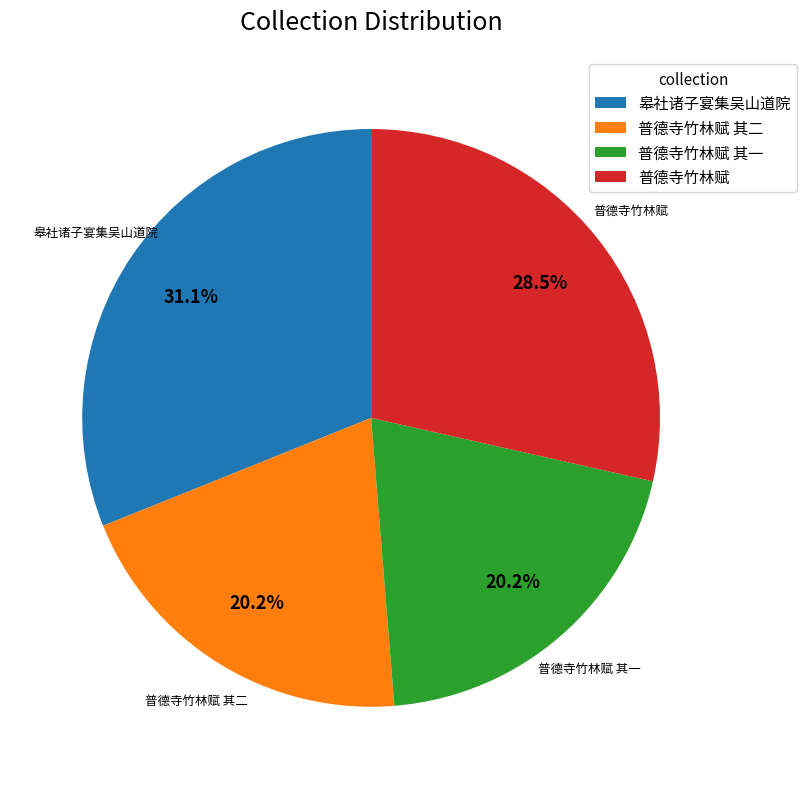

Which category has the biggest portion of the pie?

皋社诸子宴集吴山道院